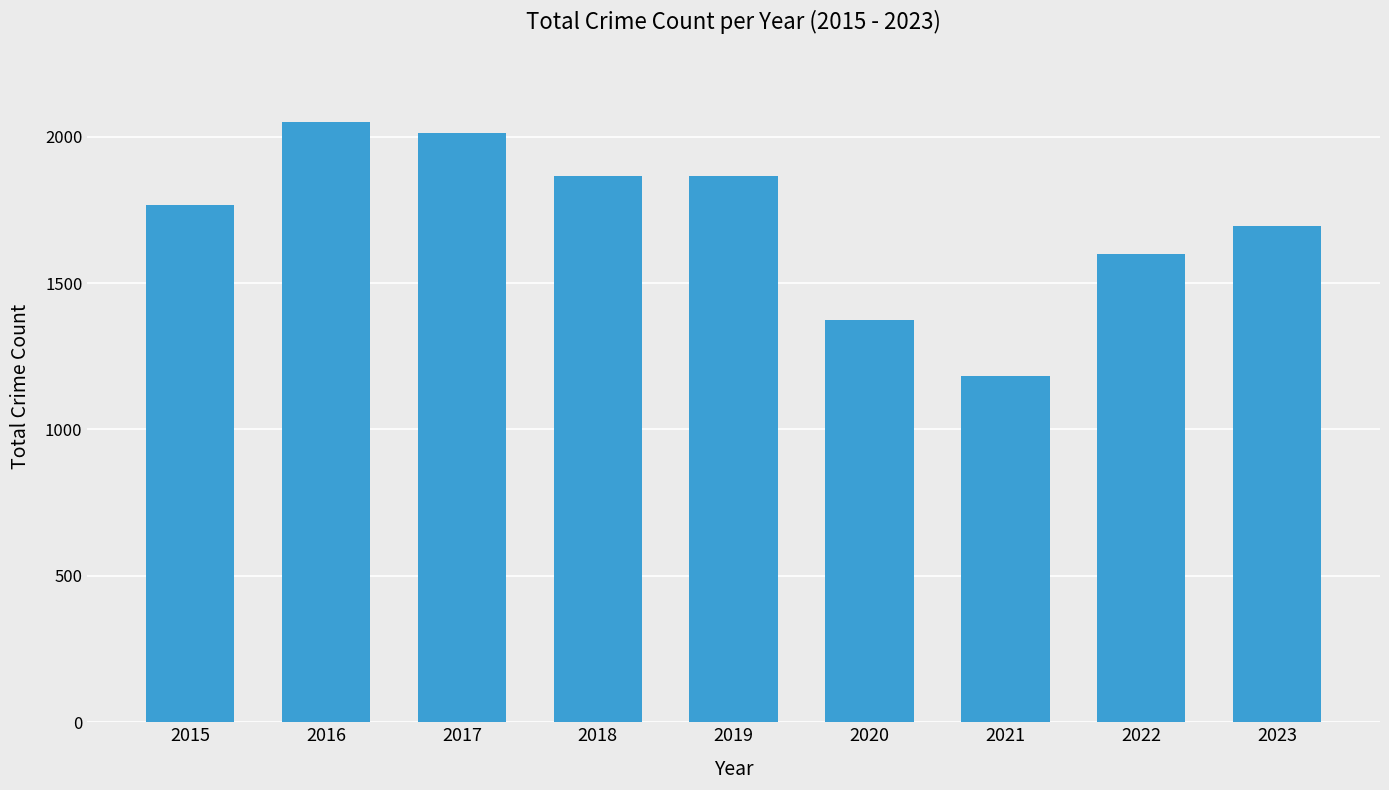

What is the value of the 8th bar from the left?

1600